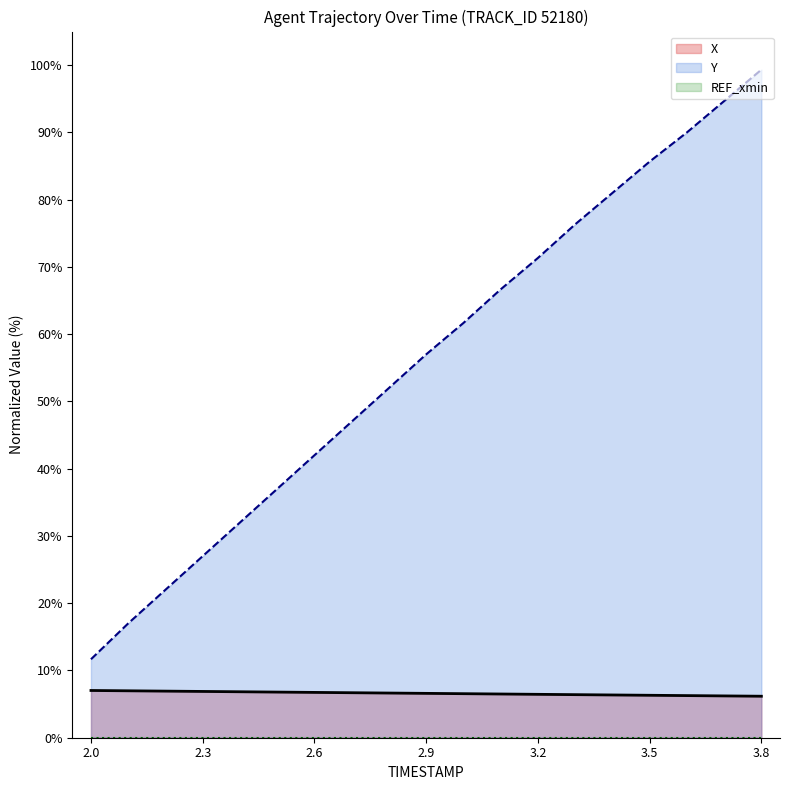

What is the average value of the X series?

6.6